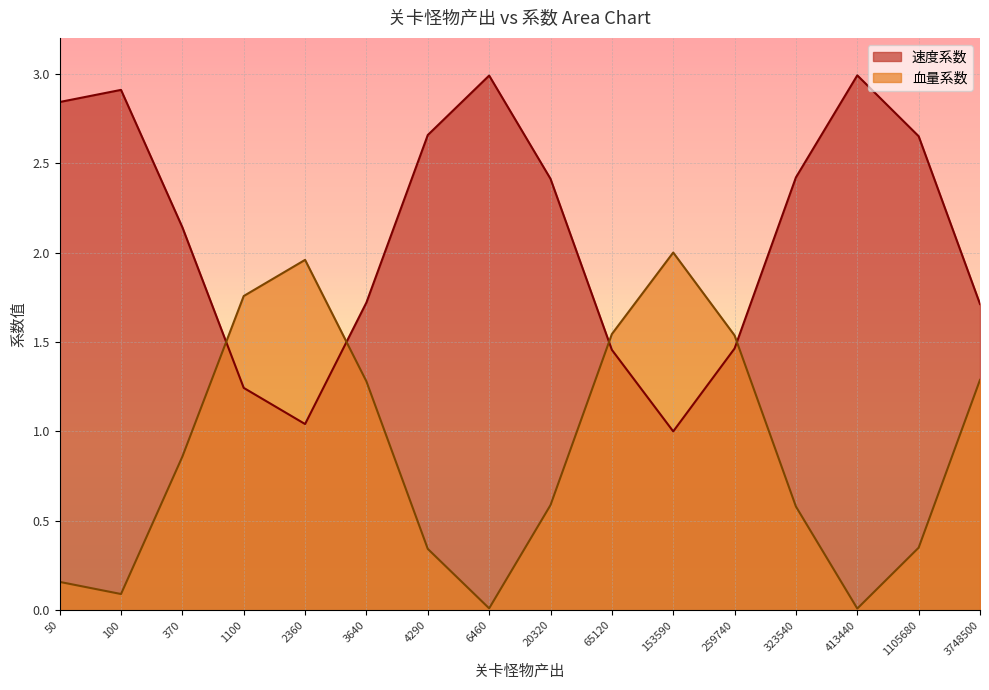

At which category is the sum across all series the highest?

50